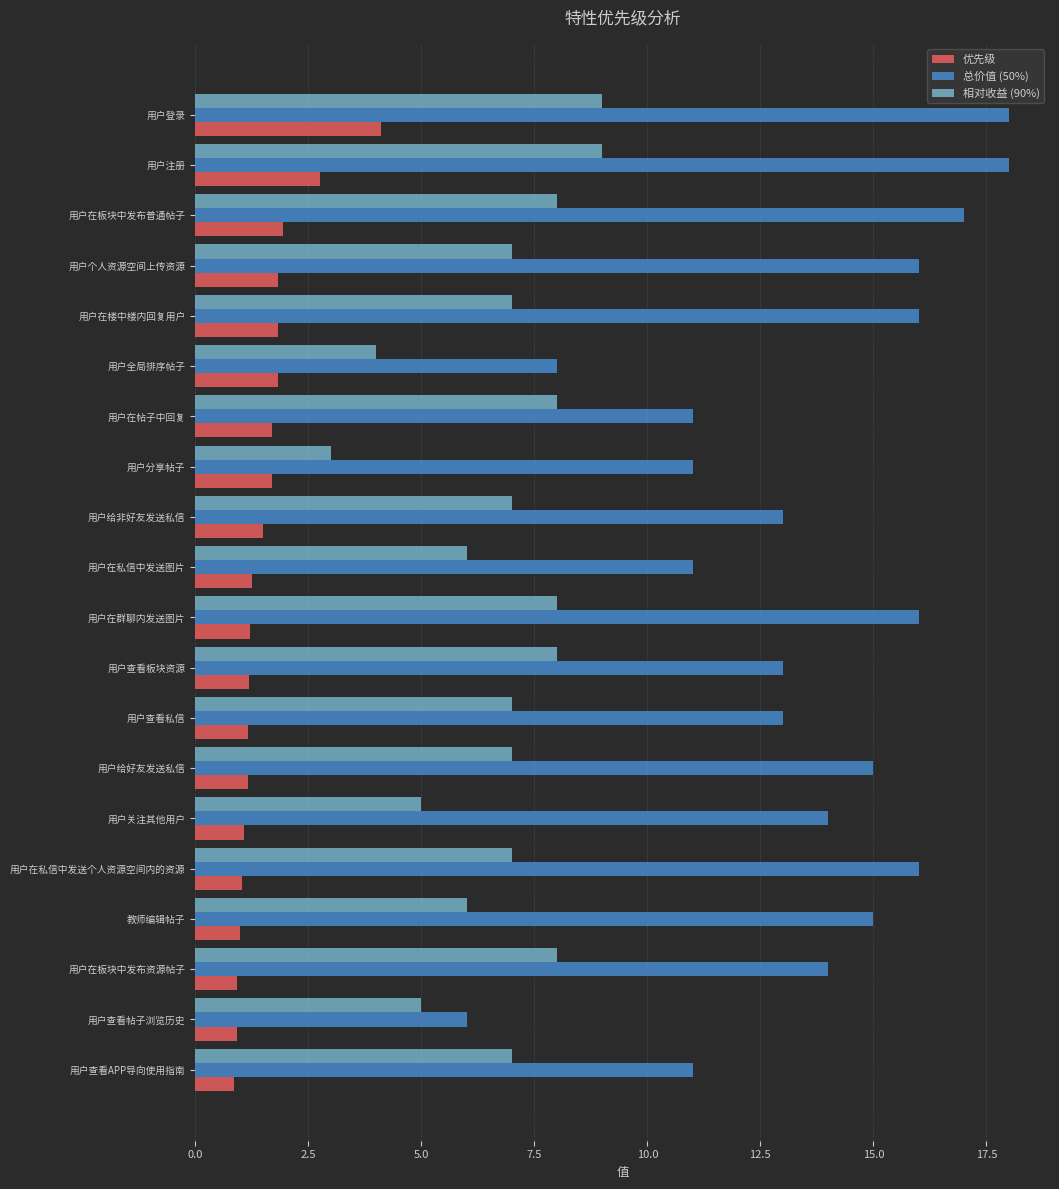

Which series has the largest total across all categories?

总价值 (50%)